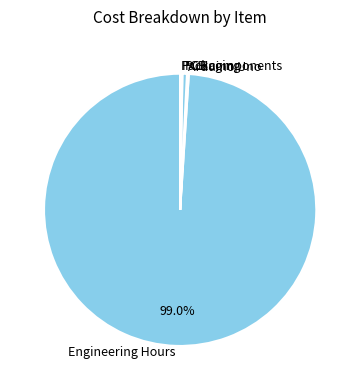

Is PCB the majority of the pie?

No